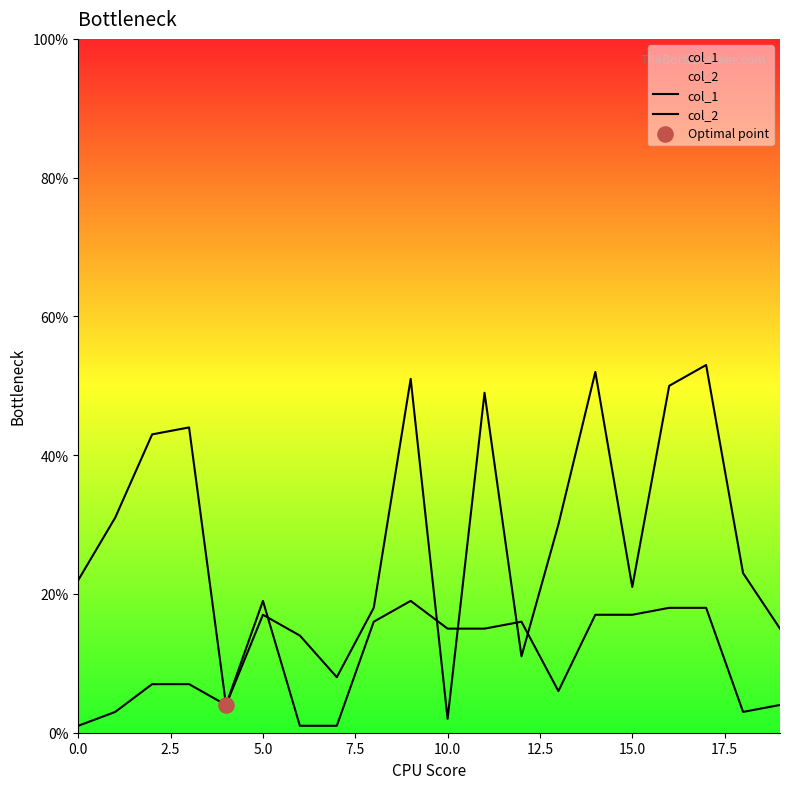

Which series has the largest total across all categories?

col_1